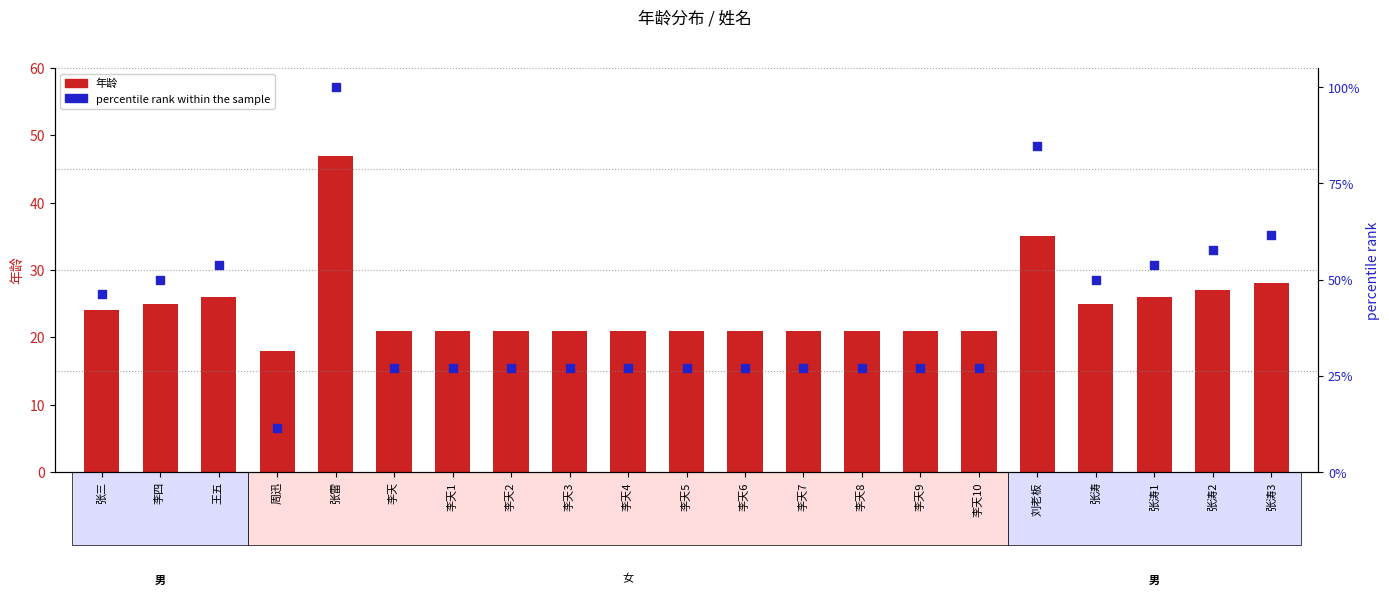

Which series reaches the minimum Y coordinate?

percentile rank within the sample